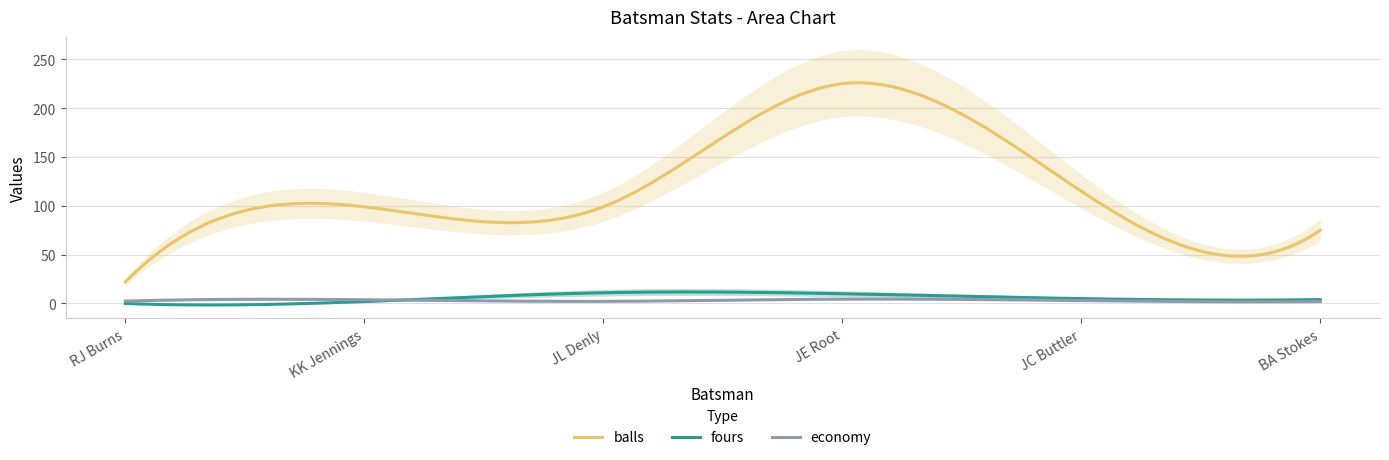

What is the total value across all series at JC Buttler?

123.0